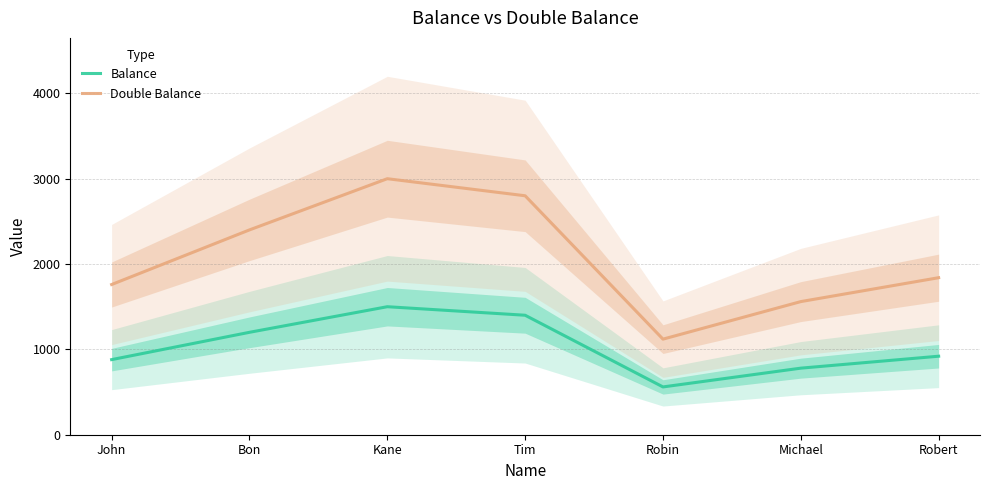

Does the chart have visible grid lines?

Yes